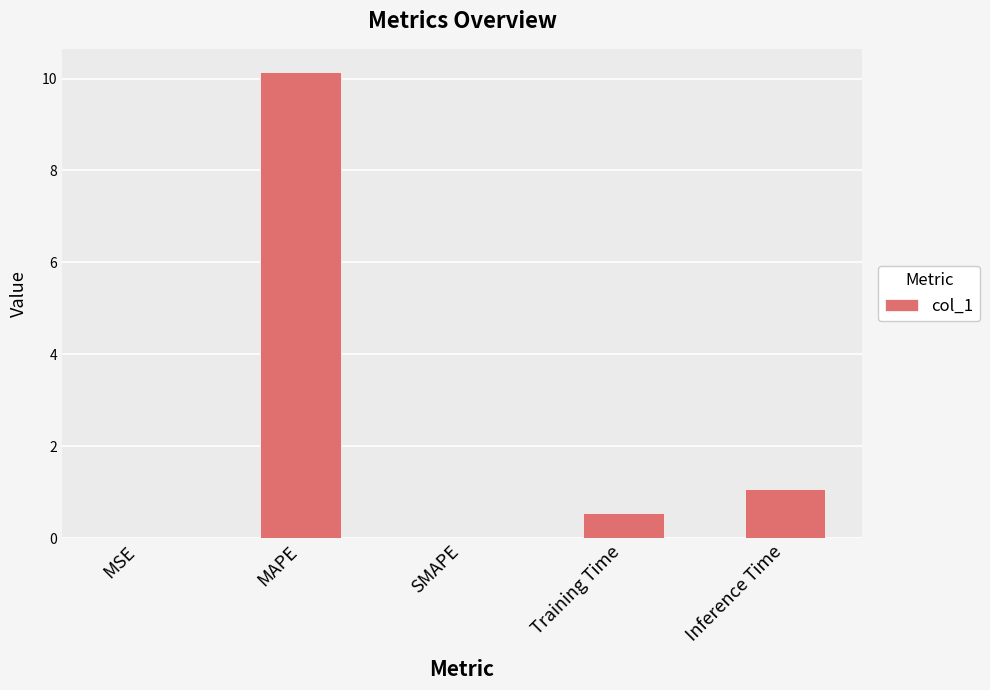

The chart shows a value of -6.1 at SMAPE. True or false?

False